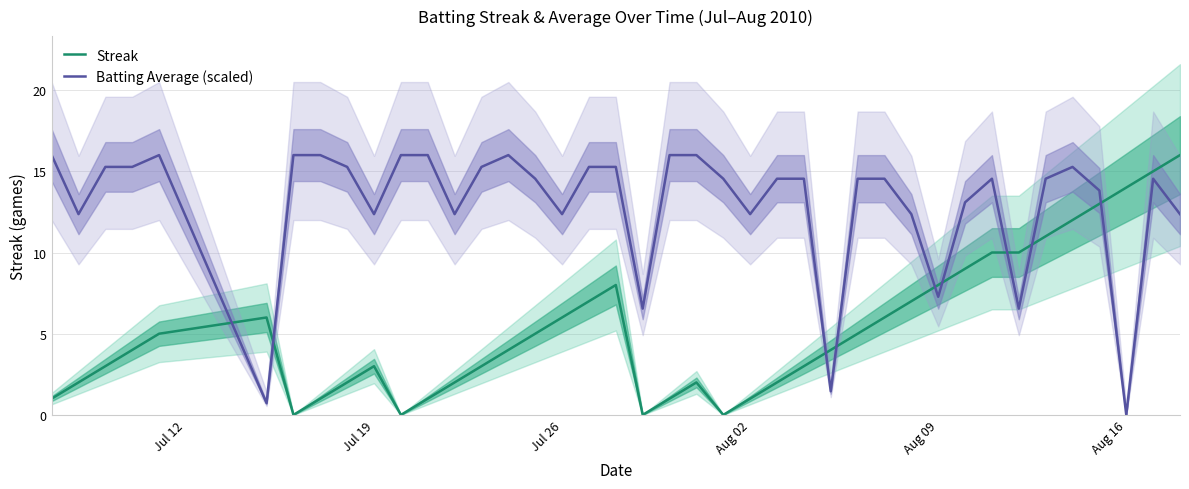

How many lines are shown in the chart?

2